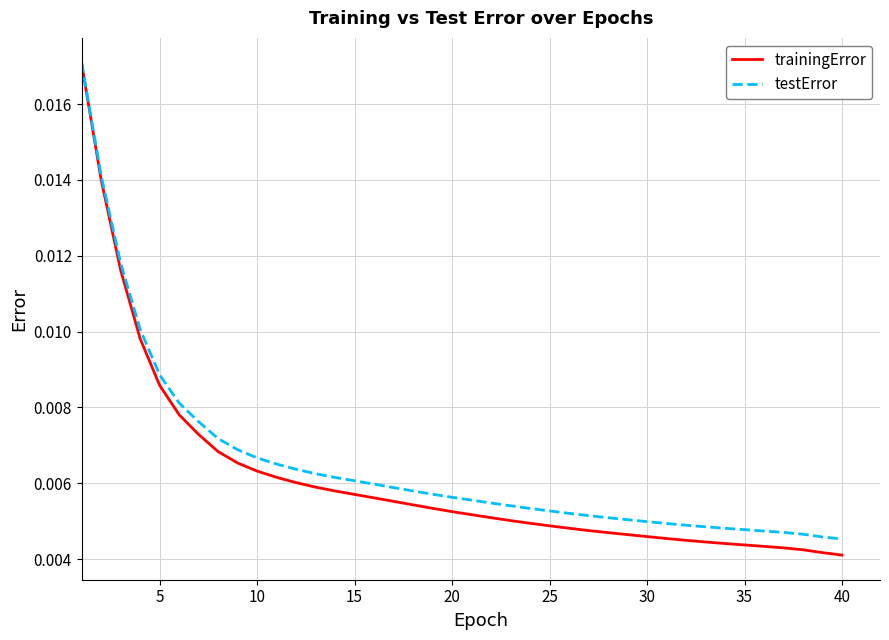

Which series has the widest spread of values?

trainingError